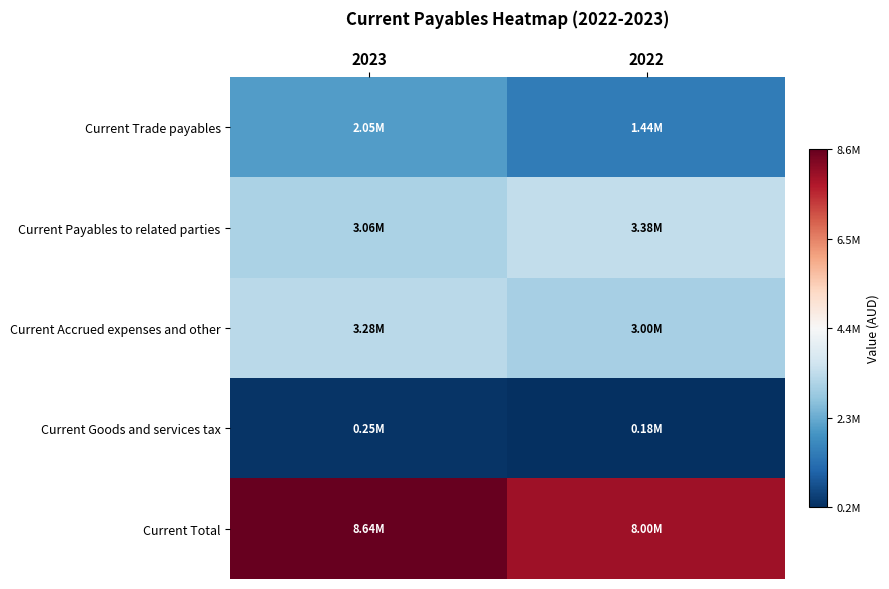

Reading right to left, extract all data points from this chart.

Current Trade payables: 2022=1441515	2023=2053402
Current Payables to related parties: 2022=3378274	2023=3057397
Current Accrued expenses and other: 2022=3002463	2023=3284351
Current Goods and services tax: 2022=179848	2023=246683
Current Total: 2022=8002100	2023=8641833